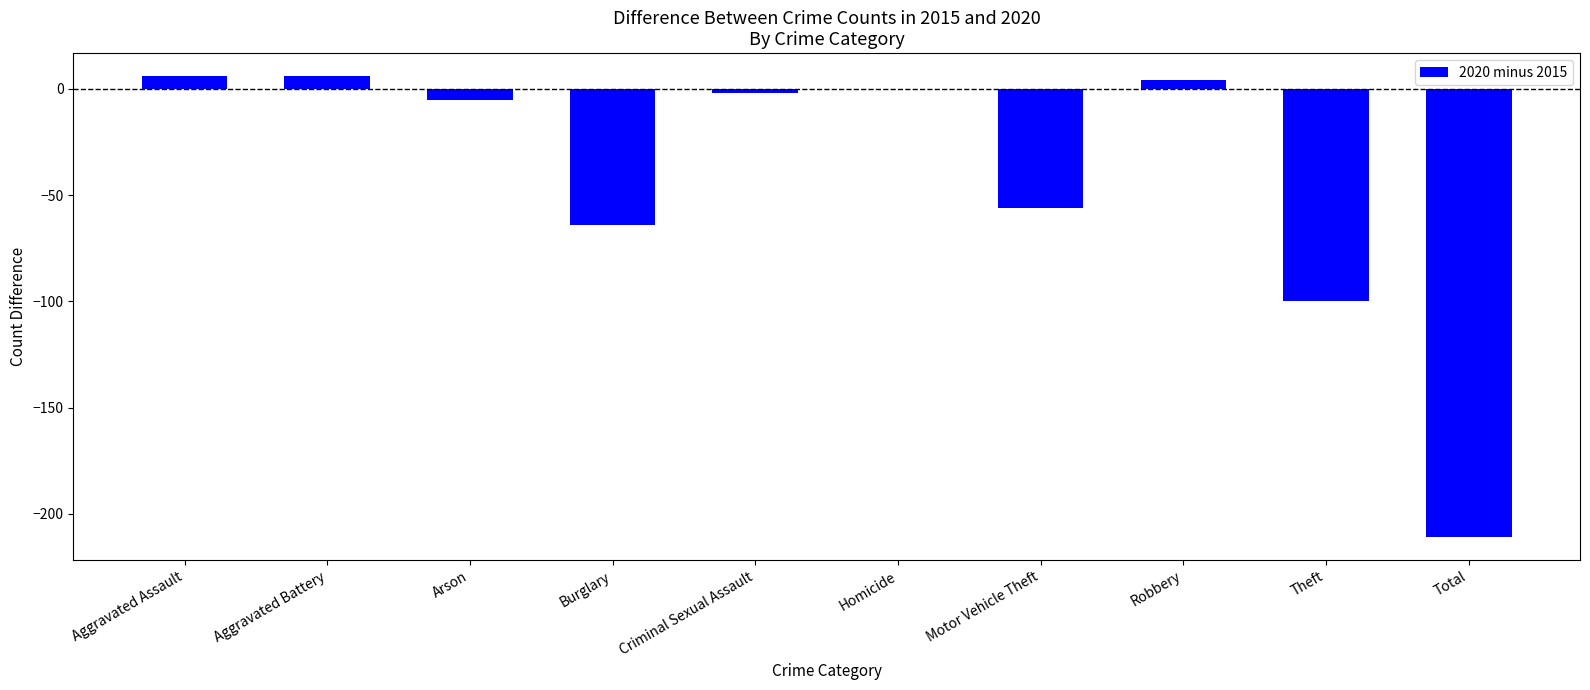

What is the sum of all values?

-422